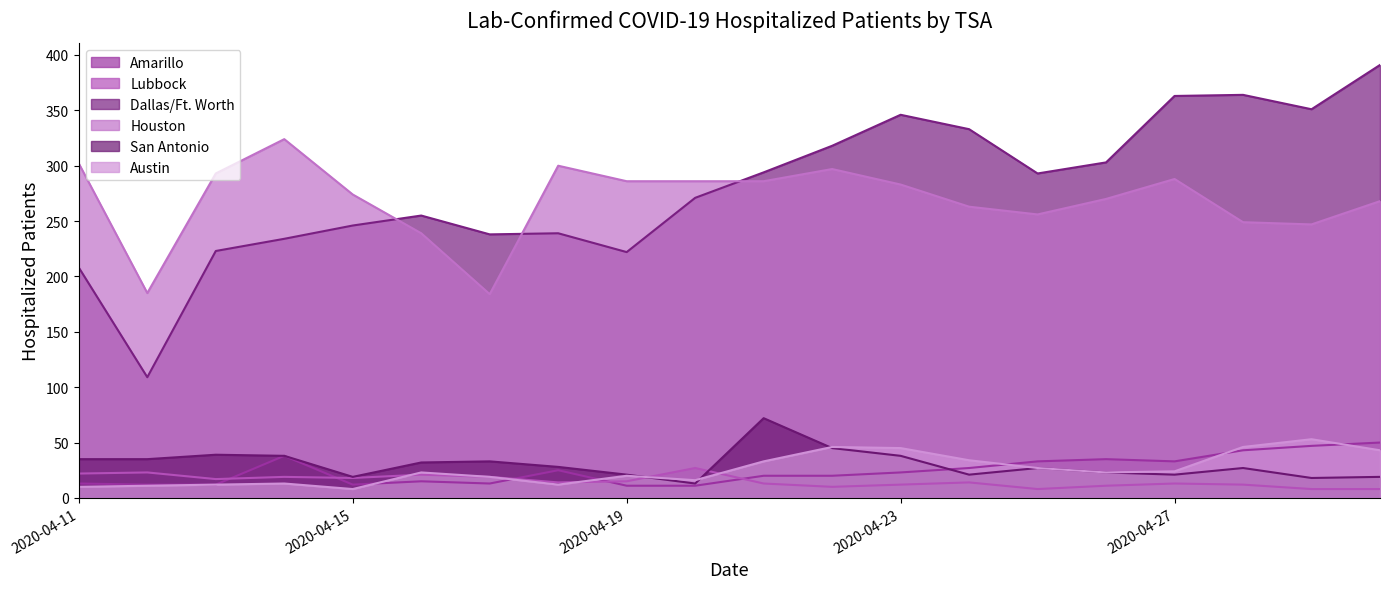

Between 2020-04-16 and 2020-04-18, which is larger?

2020-04-18